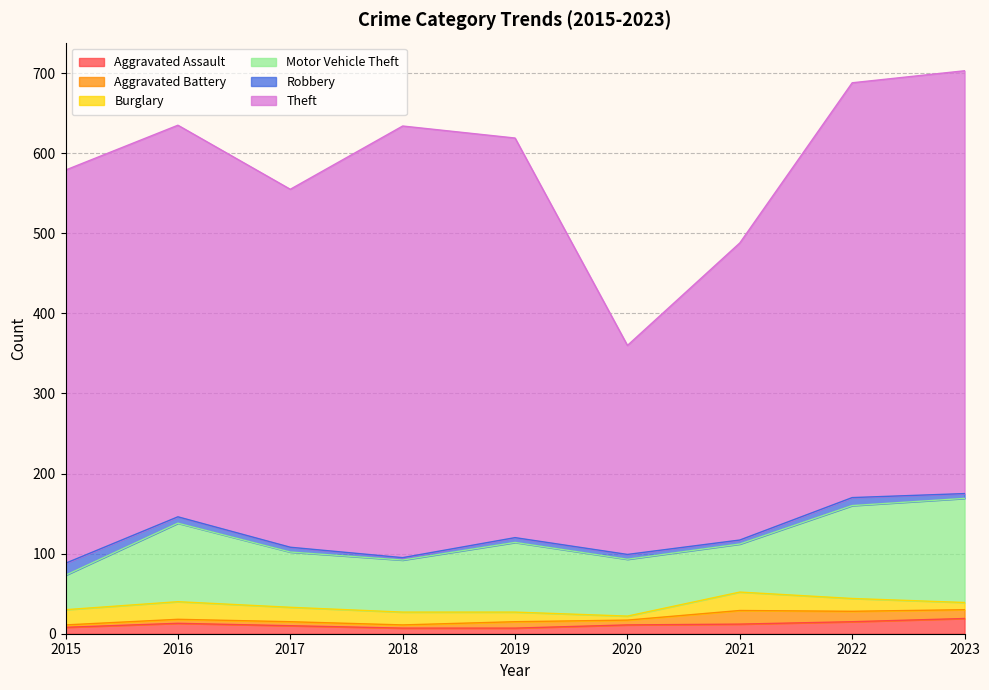

Which category has the lowest value in the Aggravated Battery series?

2015